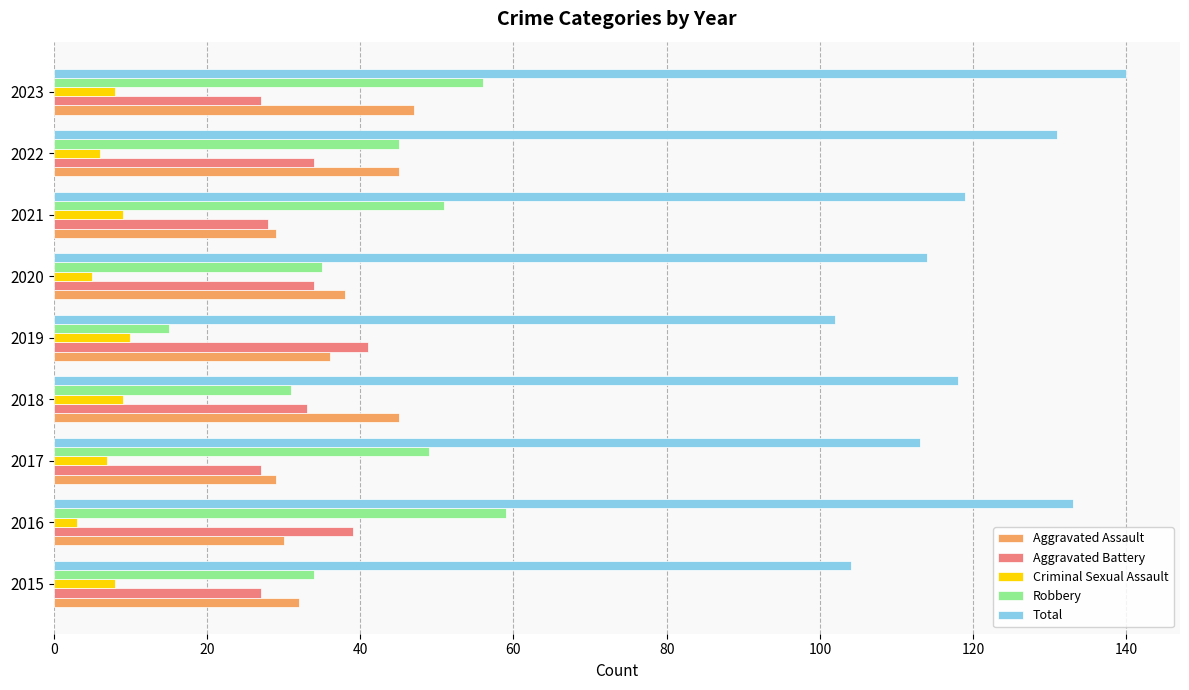

Where is Aggravated Assault nearest to the value 38?

2020